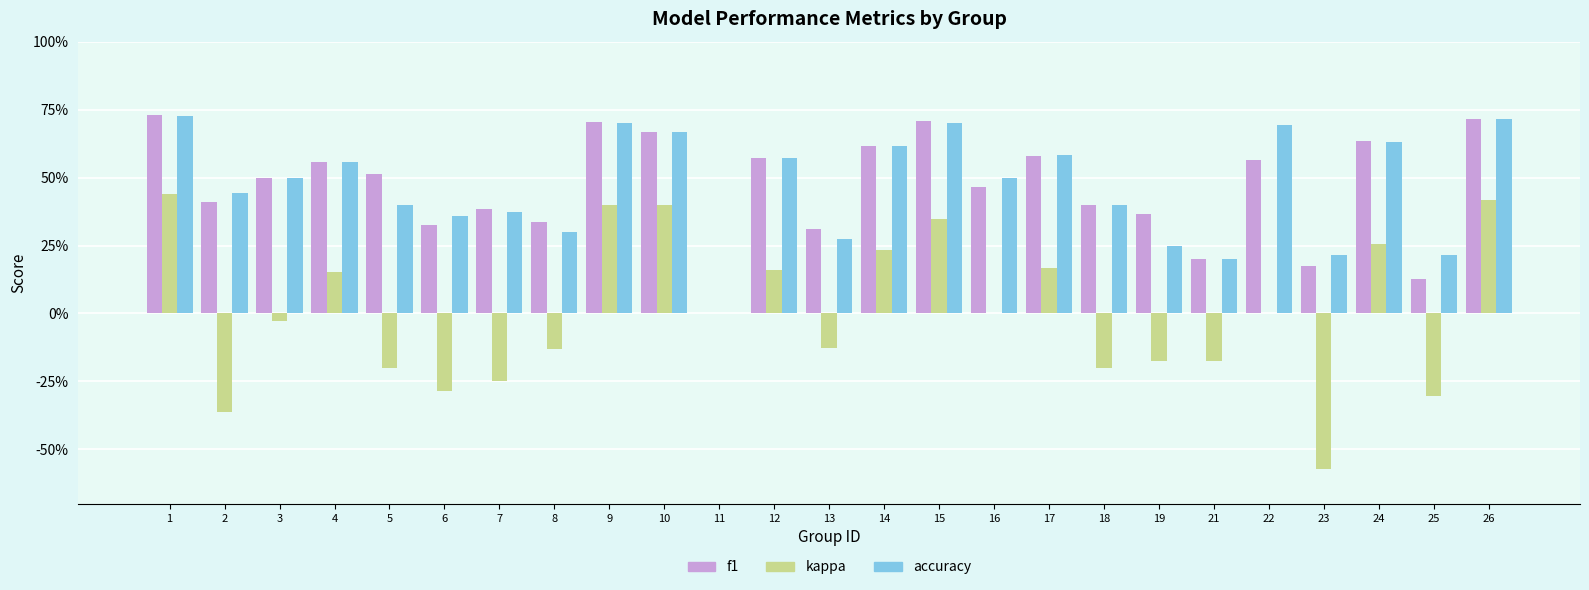

Are the bars horizontal?

No